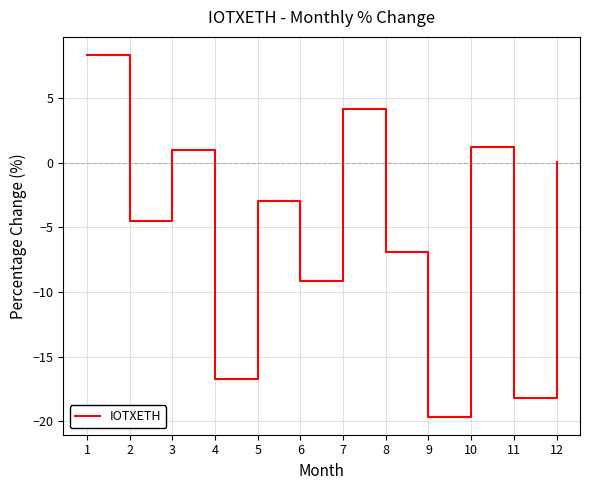

What is the difference between the maximum and minimum values?

28.0